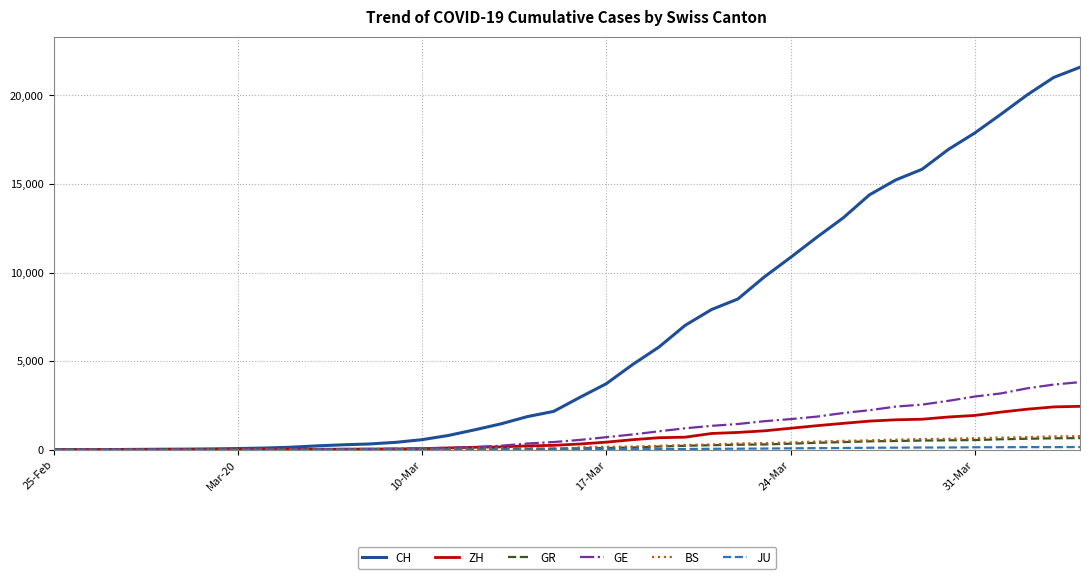

Which series has the largest total across all categories?

CH